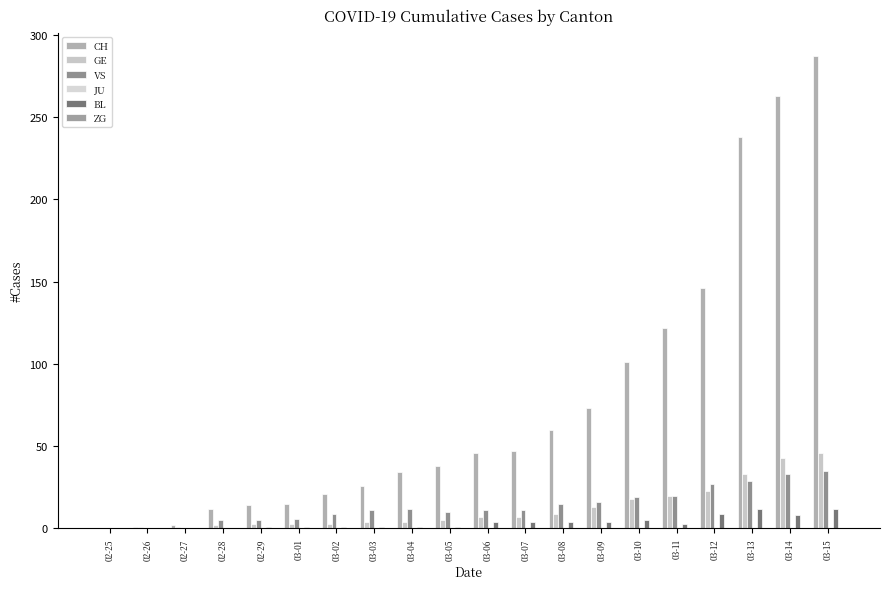

Reading left to right, what are all the values shown in this chart?

CH: 02-25=0	02-26=1	02-27=2	02-28=12	02-29=14	03-01=15	03-02=21	03-03=26	03-04=34	03-05=38	03-06=46	03-07=47	03-08=60	03-09=73	03-10=101	03-11=122	03-12=146	03-13=238	03-14=263	03-15=287
GE: 02-25=0	02-26=1	02-27=1	02-28=2	02-29=3	03-01=3	03-02=3	03-03=4	03-04=4	03-05=5	03-06=7	03-07=7	03-08=9	03-09=13	03-10=18	03-11=20	03-12=23	03-13=33	03-14=43	03-15=46
VS: 02-25=0	02-26=0	02-27=0	02-28=5	02-29=5	03-01=6	03-02=9	03-03=11	03-04=12	03-05=10	03-06=11	03-07=11	03-08=15	03-09=16	03-10=19	03-11=20	03-12=27	03-13=29	03-14=33	03-15=35
JU: 02-25=0	02-26=0	02-27=0	02-28=0	02-29=0	03-01=0	03-02=0	03-03=0	03-04=0	03-05=0	03-06=0	03-07=0	03-08=0	03-09=0	03-10=0	03-11=0	03-12=0	03-13=0	03-14=0	03-15=0
BL: 02-25=0	02-26=0	02-27=0	02-28=0	02-29=1	03-01=1	03-02=1	03-03=1	03-04=1	03-05=1	03-06=4	03-07=4	03-08=4	03-09=4	03-10=5	03-11=3	03-12=9	03-13=12	03-14=8	03-15=12
ZG: 02-25=0	02-26=0	02-27=0	02-28=0	02-29=0	03-01=0	03-02=0	03-03=0	03-04=0	03-05=0	03-06=0	03-07=0	03-08=0	03-09=0	03-10=0	03-11=0	03-12=0	03-13=0	03-14=0	03-15=0